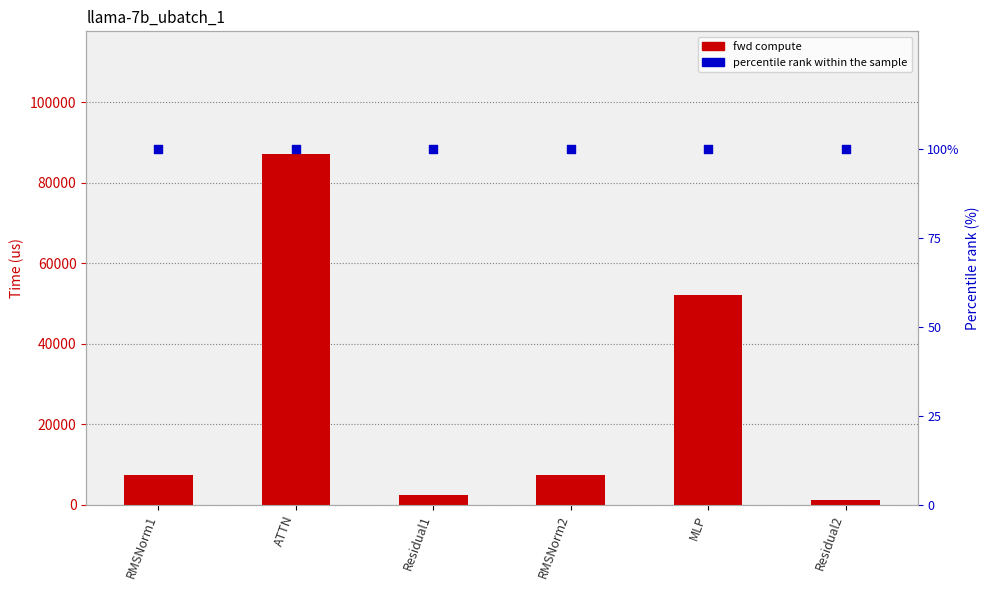

Which series reaches the minimum Y coordinate?

percentile rank within the sample